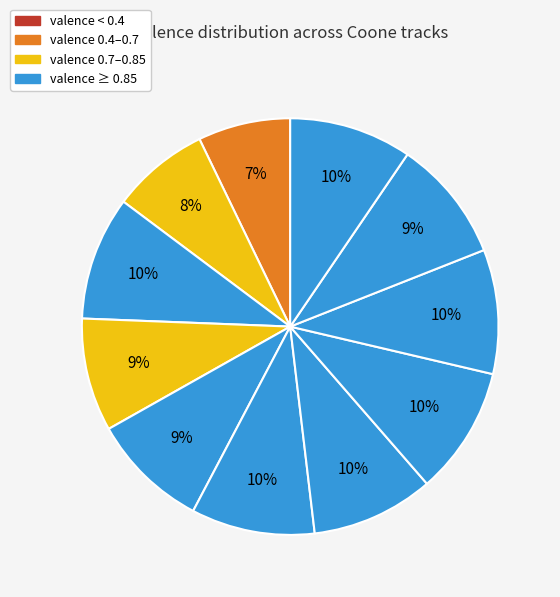

How many segments does this pie chart have?

11